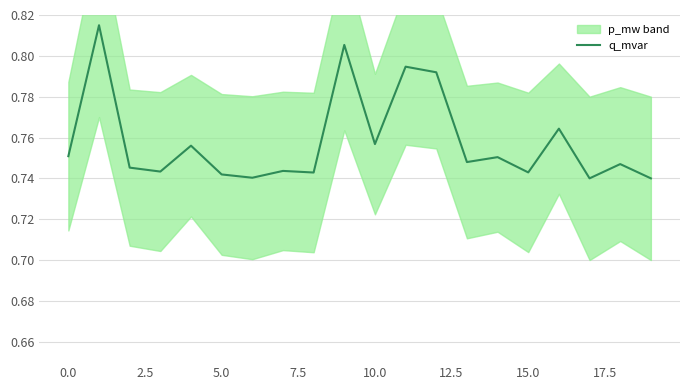

What is the maximum value shown in the chart?

0.8